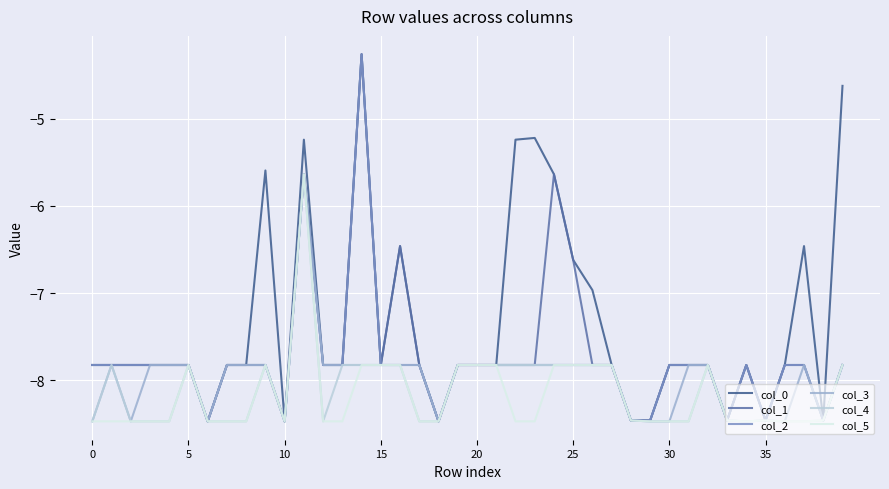

What is the smallest value displayed?

-8.5